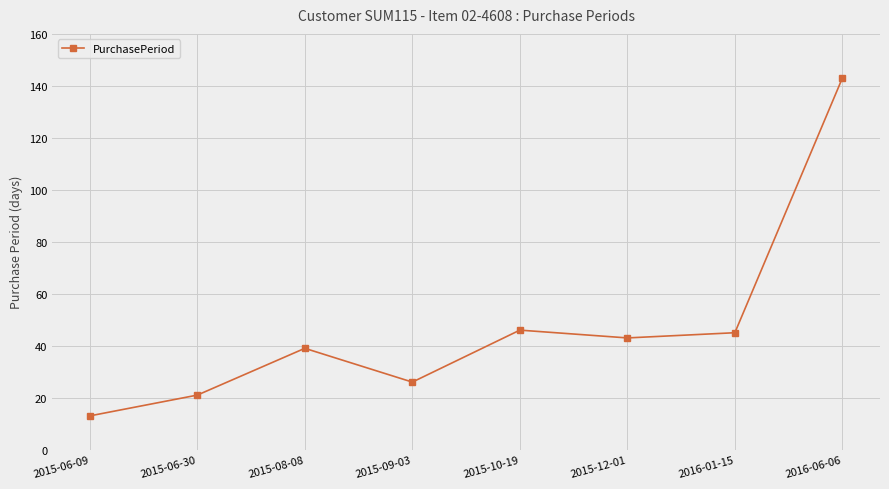

Reading left to right, extract all data points from this chart.

13	21	39	26	46	43	45	143